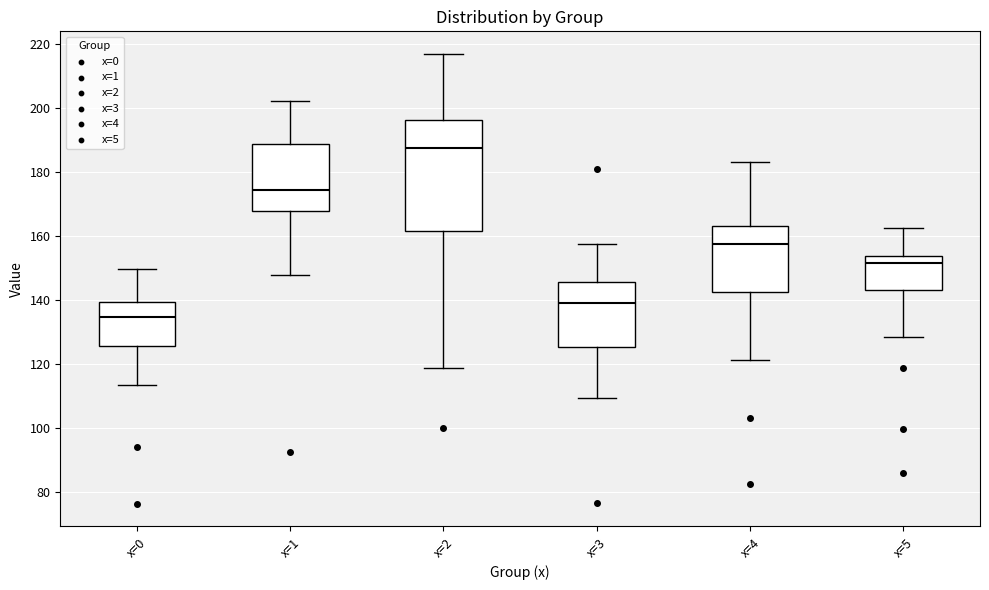

Which box's median line is the lowest?

x=0